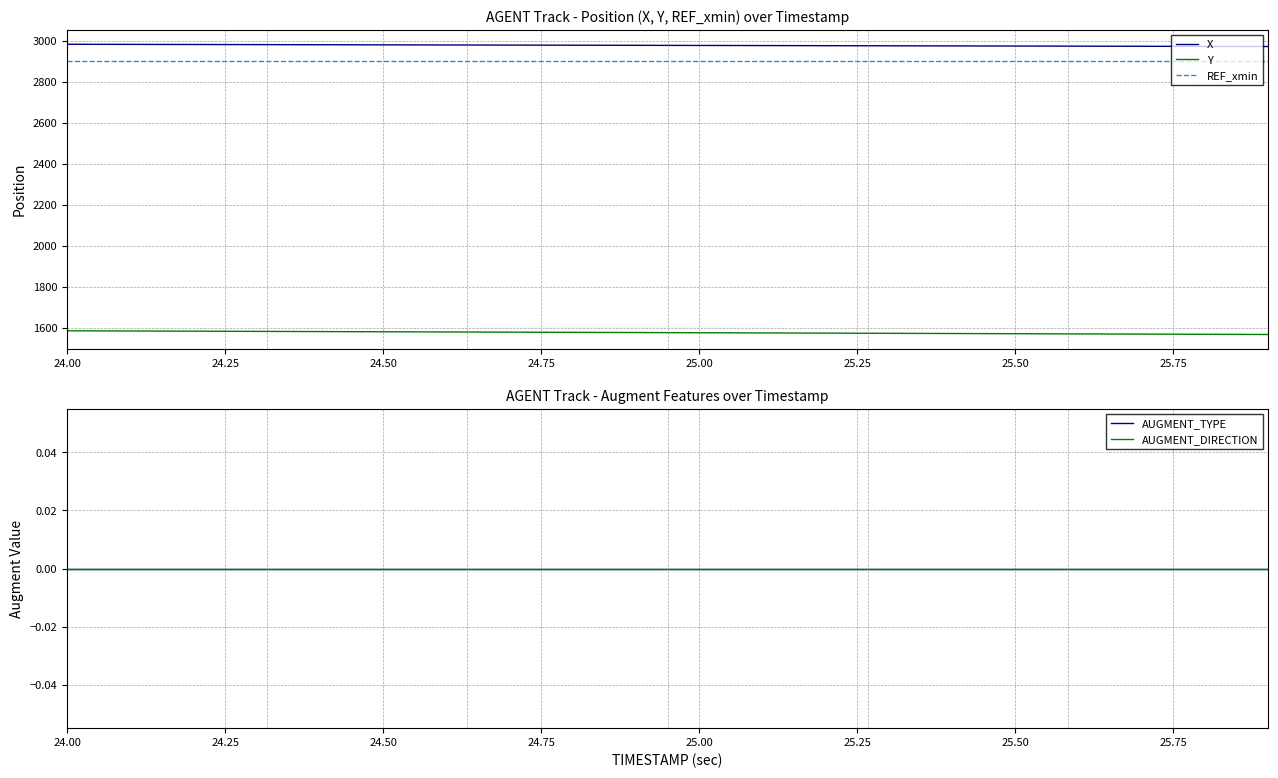

At which category does the chart reach its minimum across all series?

24.00